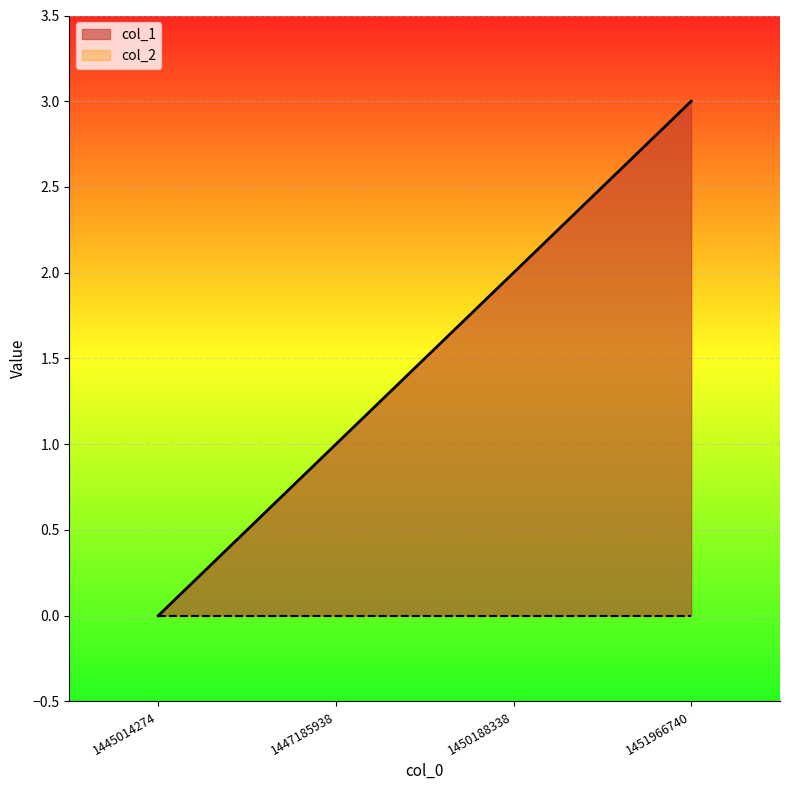

How many distinct data groups are displayed?

2